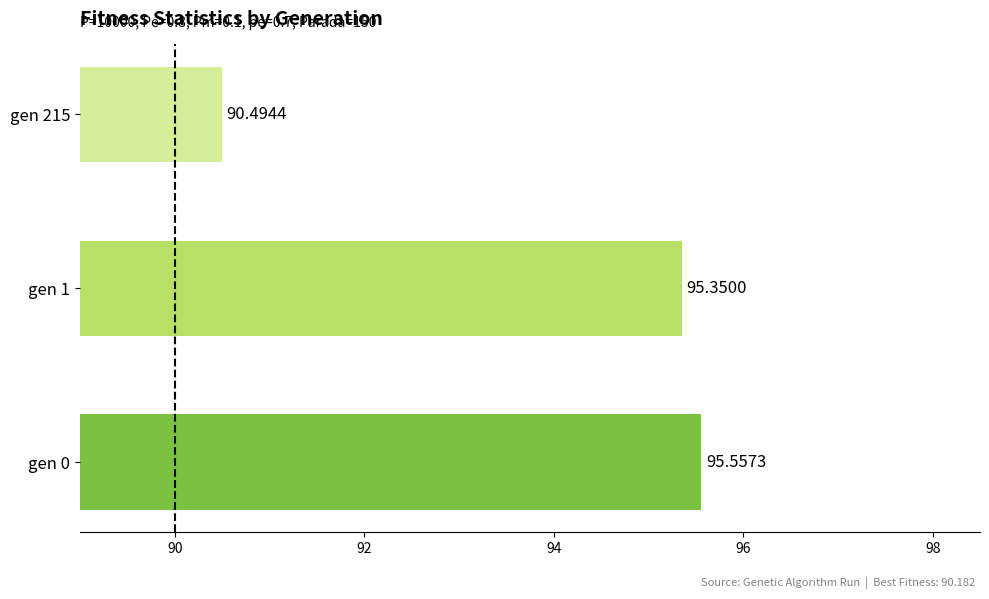

Rank the categories by value from lowest to highest.

gen 215, gen 1, gen 0